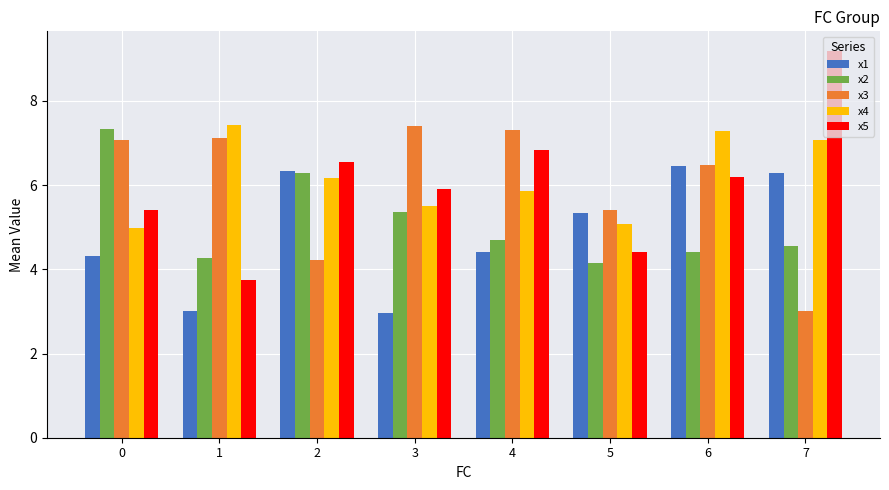

Between 2 and 5, which series saw the biggest shift?

x2